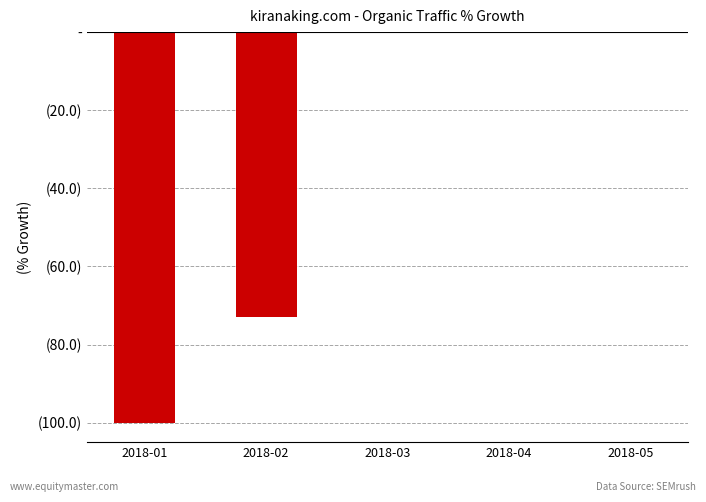

Does the chart contain any negative values?

Yes